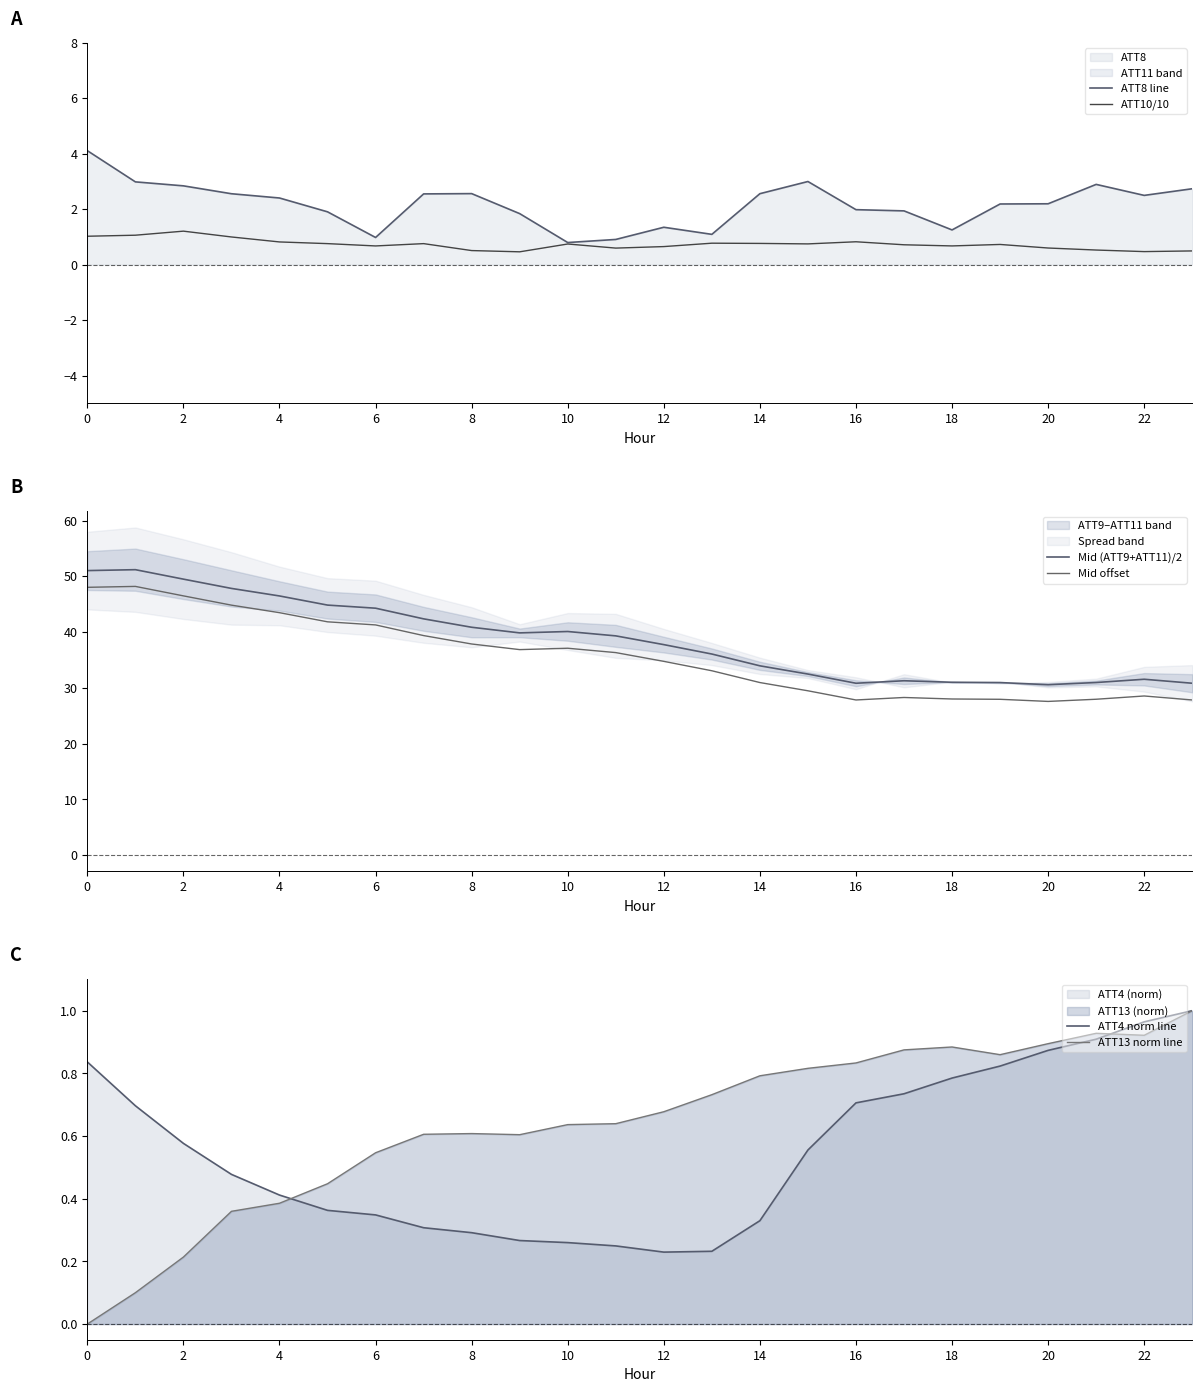

What is the difference between the second highest and second lowest values in the Mid (ATT9+ATT11)/2 series?

20.2